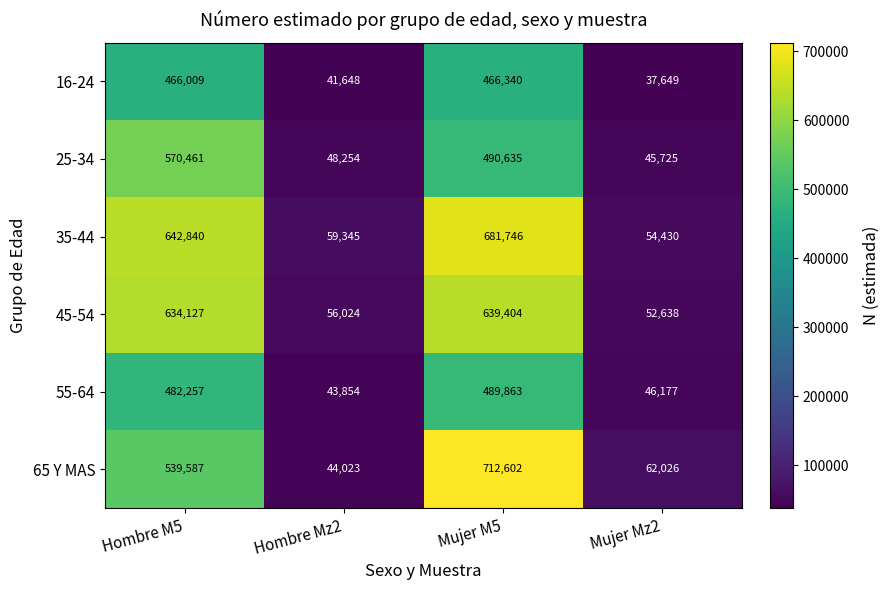

At which category is the sum across all series the highest?

Mujer M5